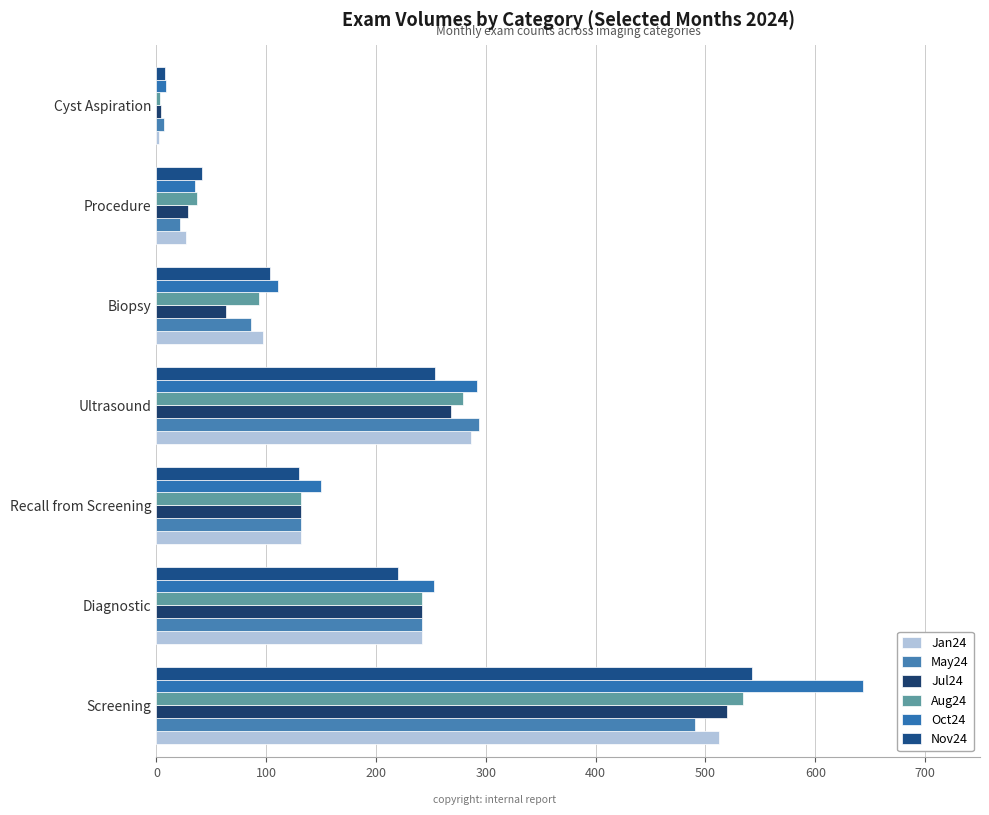

Count the number of data series in this chart.

6